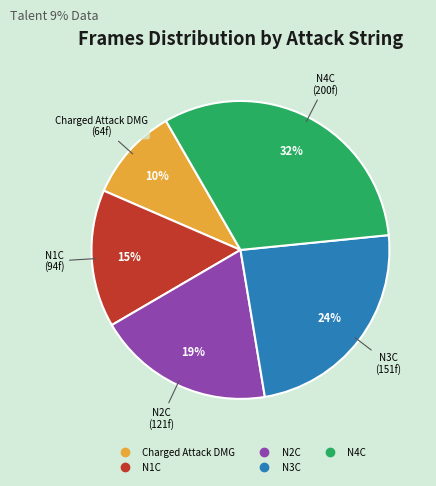

To the nearest percent, what portion does N2C represent?

19%